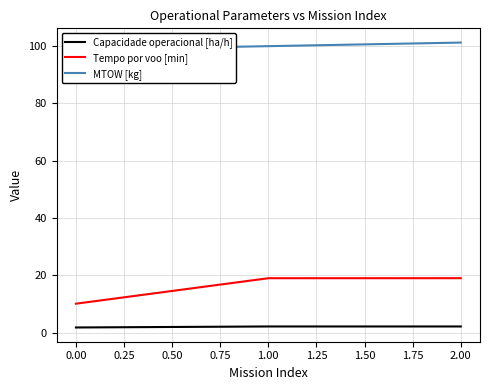

True or false: Tempo por voo [min] has a value of 10.1 at 0.00.

True